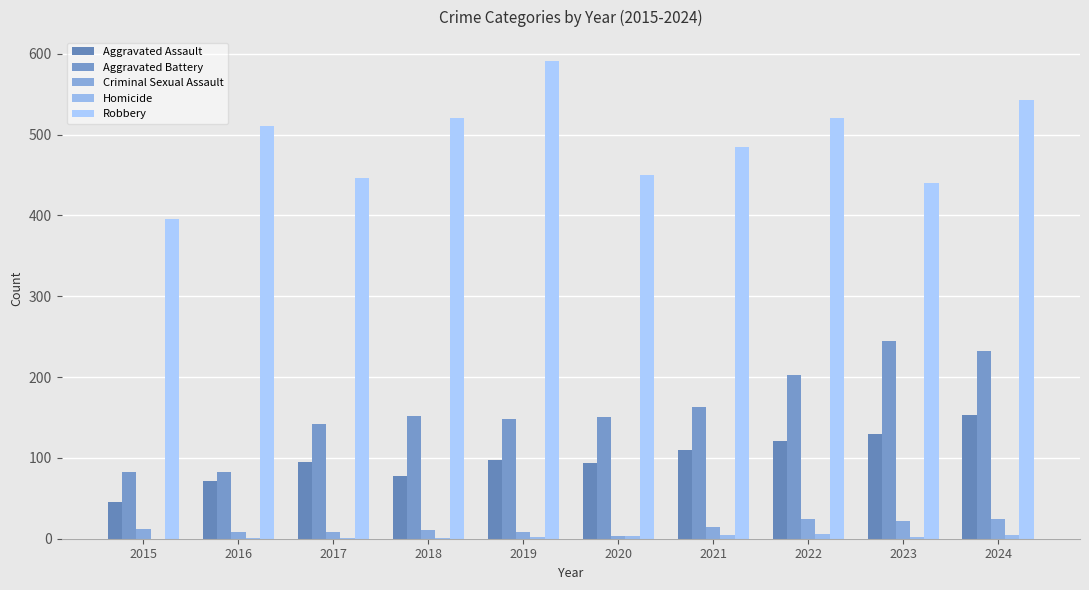

Where does the Robbery series first go above 510?

2018